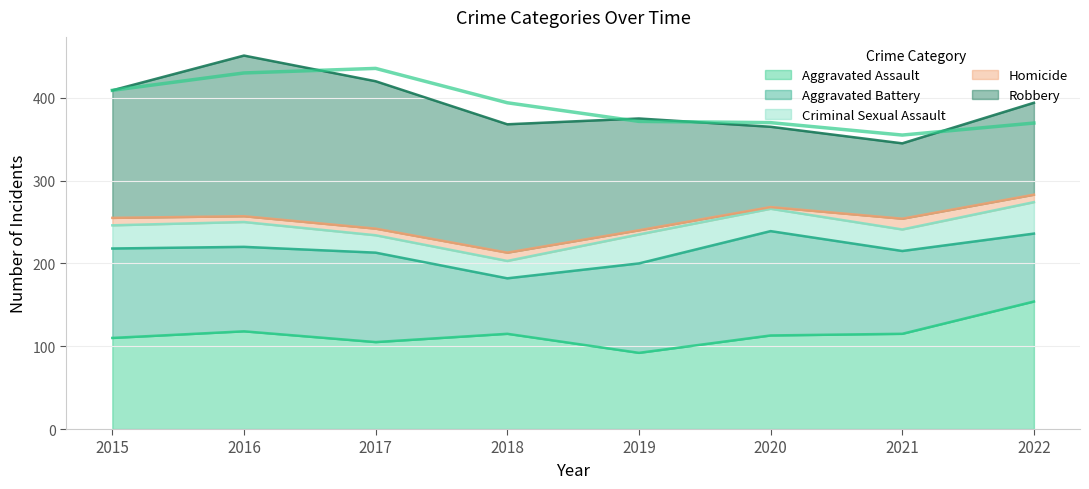

True or false: Aggravated Assault has a value of 64 at 2019.

False